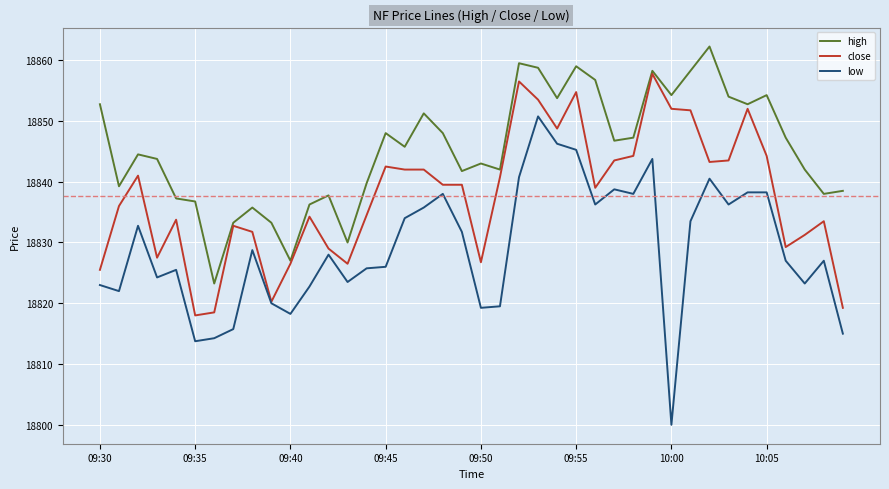

What is the minimum value for low?

18800.0